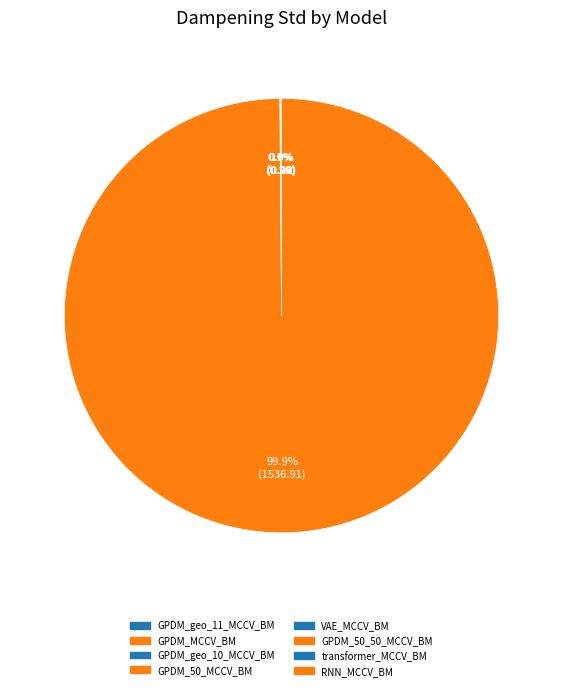

To the nearest percent, what is the average slice percentage?

12%